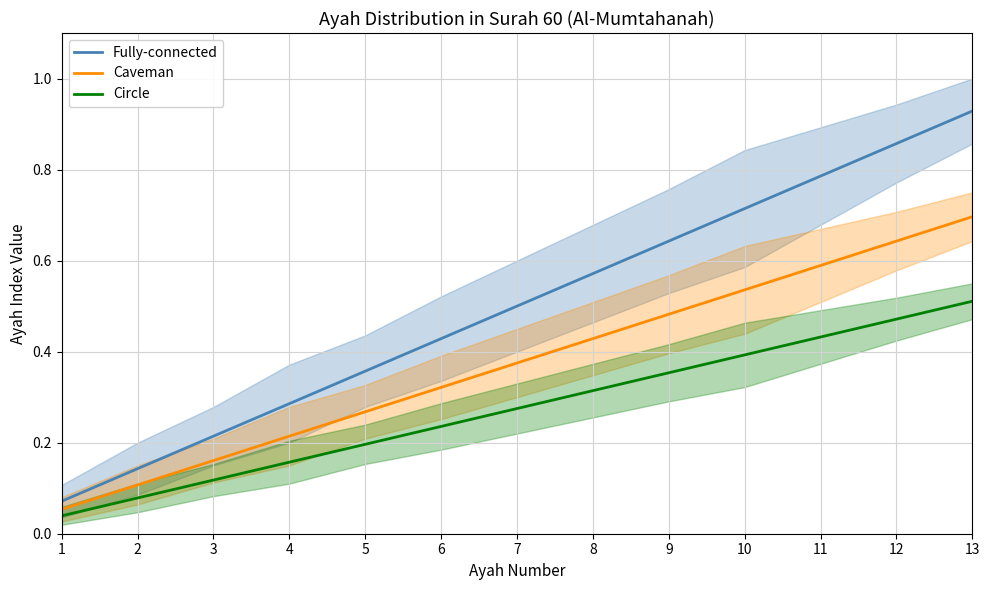

What is the average value of the Fully-connected series?

0.5